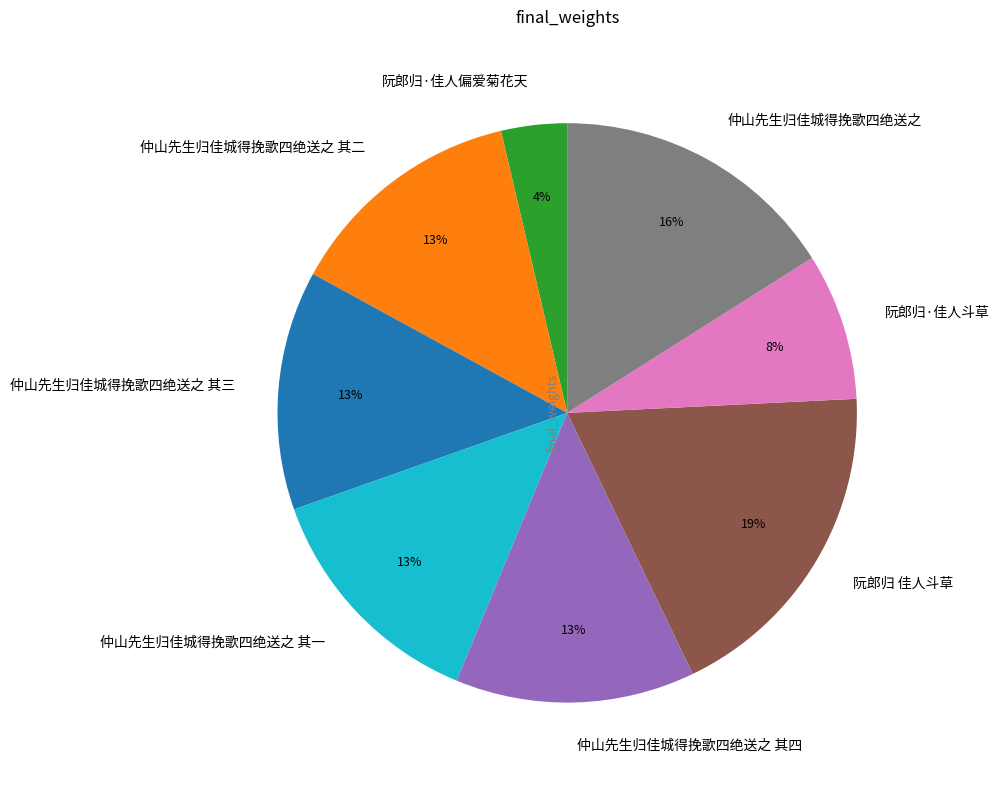

To the nearest percent, what is the combined percentage of 仲山先生归佳城得挽歌四绝送之 and 仲山先生归佳城得挽歌四绝送之 其二?

29%